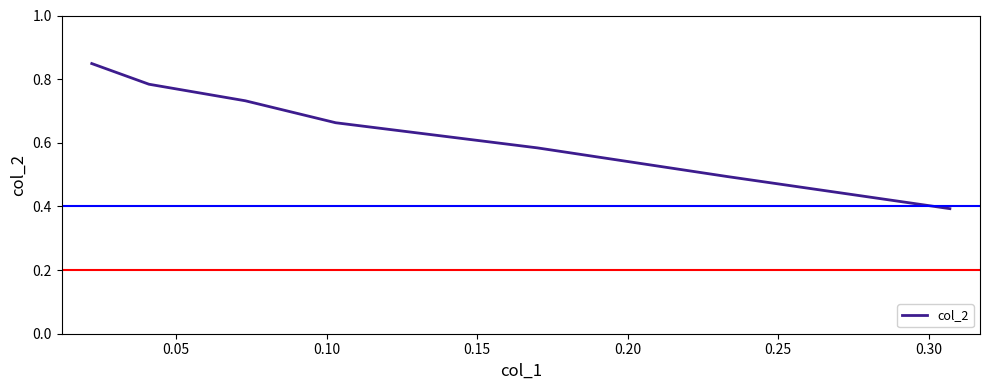

True or false: the data has more than 0 interior local peaks.

False